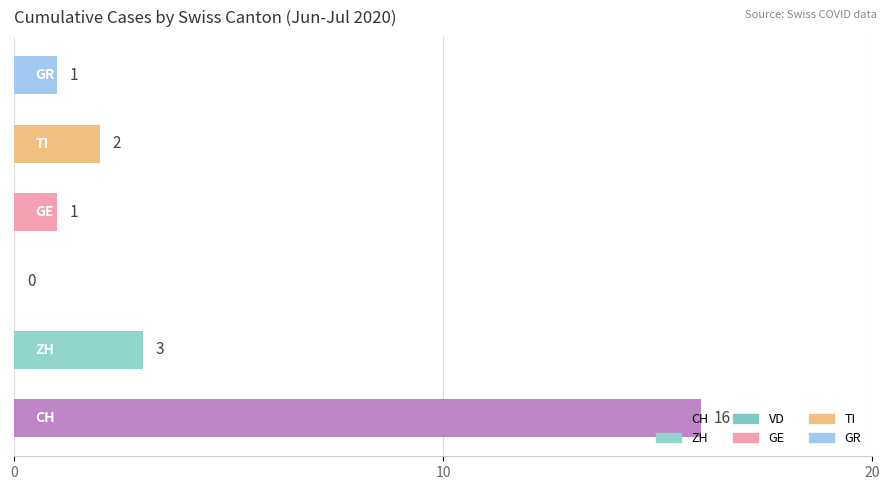

Rank the series by their maximum value, from lowest to highest.

VD, GE, GR, TI, ZH, CH